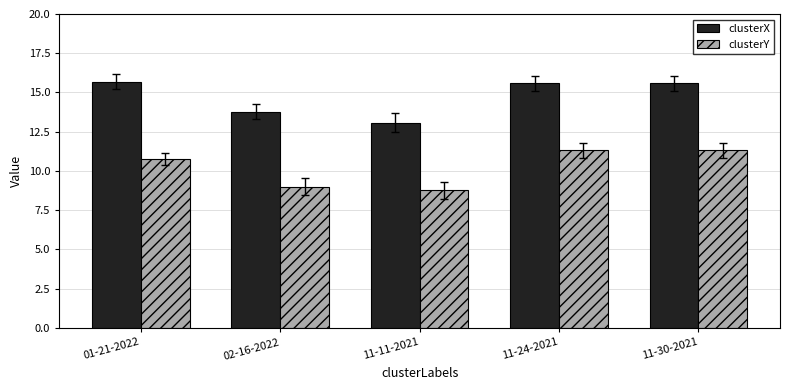

How many series are shown in this chart?

2